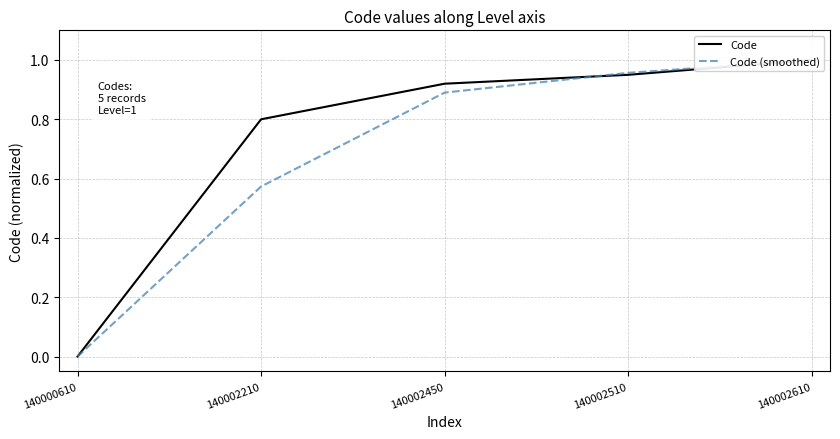

Reading left to right, list all the values displayed in this chart.

Code: 0.0	0.8	0.9	0.9	1.0
Code (smoothed): 0.0	0.6	0.9	1.0	1.0